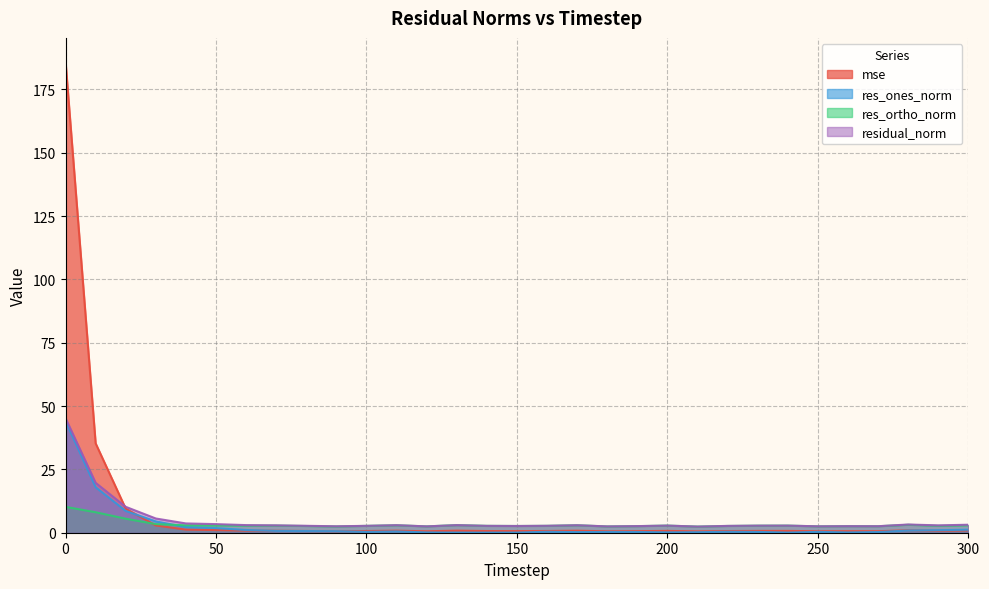

Reading left to right, what are all the values shown in this chart?

mse: 186.0	35.3	9.5	2.9	1.2	1.0	0.8	0.8	0.7	0.6	0.7	0.8	0.6	0.8	0.7	0.6	0.7	0.8	0.6	0.6	0.7	0.5	0.7	0.7	0.7	0.6	0.6	0.6	1.0	0.8	0.9
res_ones_norm: 44.1	18.0	8.6	4.5	2.2	1.8	1.1	0.7	0.7	0.6	0.3	0.5	0.1	0.0	0.0	0.1	0.4	0.2	0.3	0.3	0.1	0.2	0.4	0.3	0.0	0.3	0.1	0.3	0.9	1.0	1.2
res_ortho_norm: 10.2	8.1	5.5	3.4	2.9	2.9	2.8	2.8	2.6	2.5	2.7	2.9	2.5	3.0	2.7	2.7	2.7	2.9	2.5	2.6	2.8	2.4	2.7	2.8	2.8	2.5	2.6	2.6	3.1	2.7	2.9
residual_norm: 45.2	19.7	10.2	5.6	3.7	3.4	3.0	2.9	2.7	2.5	2.7	3.0	2.5	3.0	2.7	2.7	2.7	3.0	2.5	2.6	2.8	2.4	2.7	2.8	2.8	2.5	2.6	2.6	3.2	2.9	3.2